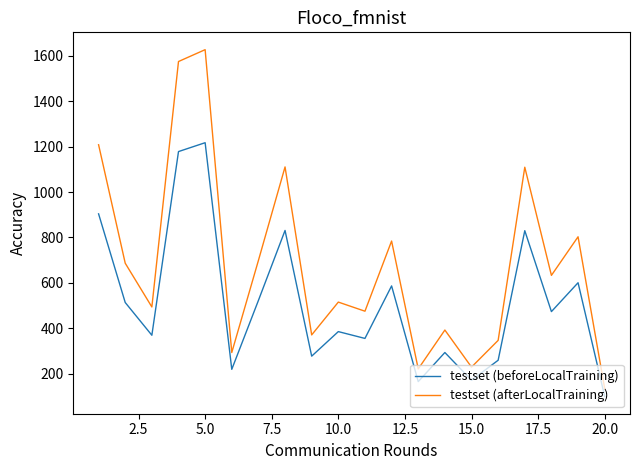

How many interior local valleys does the testset (afterLocalTraining) series have?

7